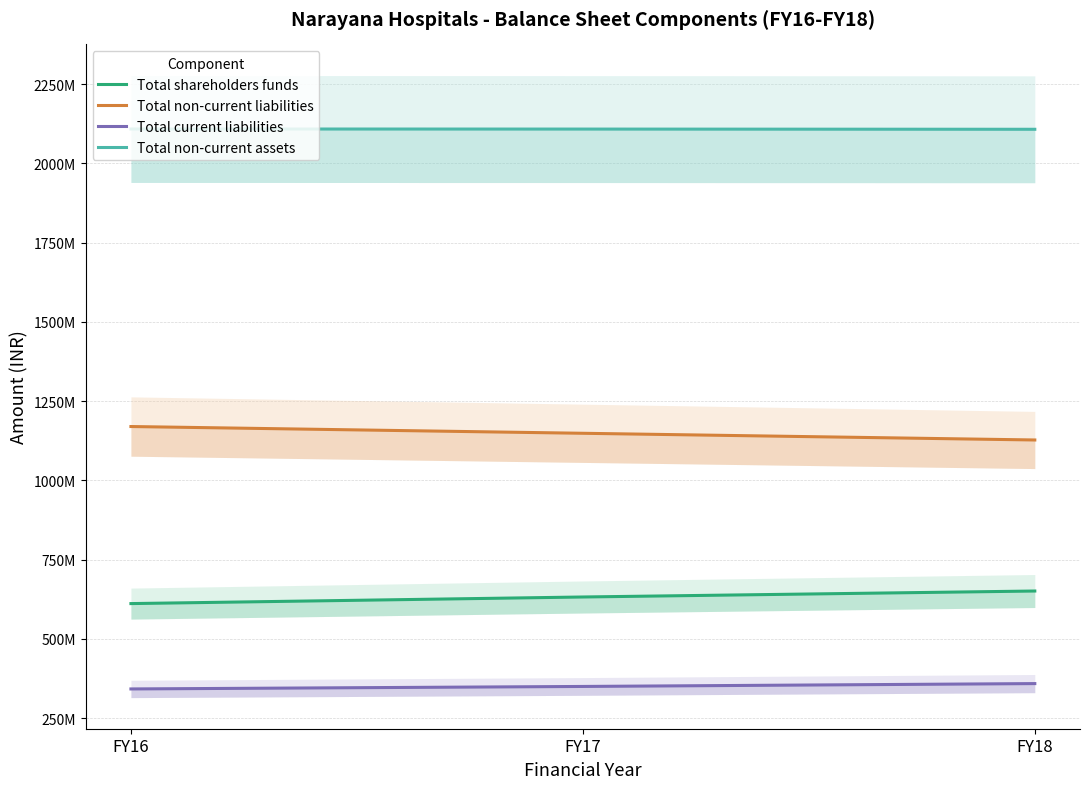

What is the maximum value shown in the chart?

2108163500